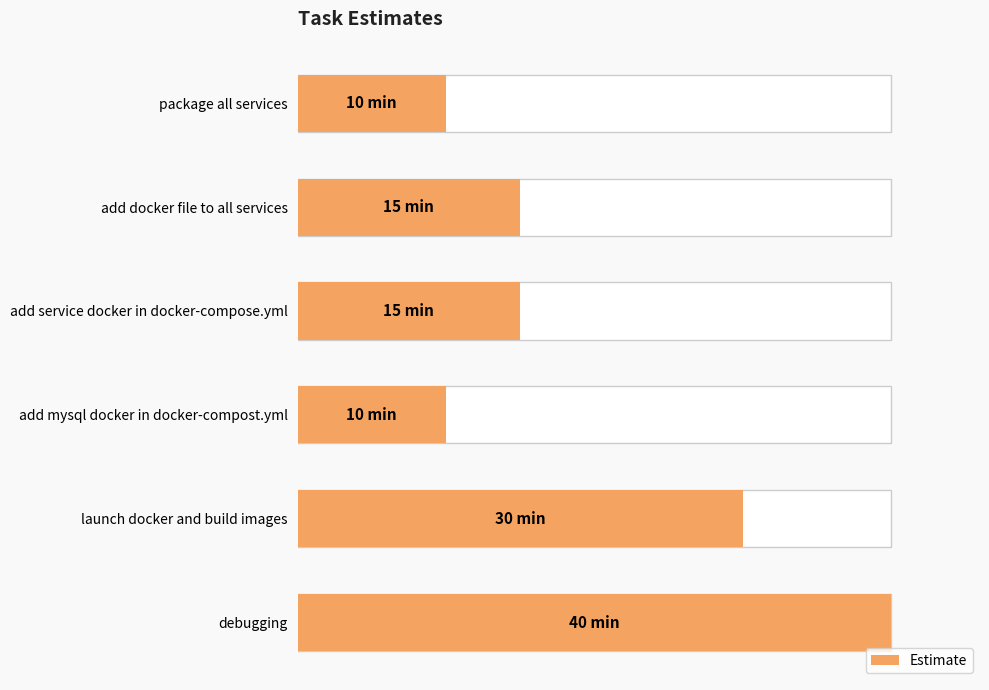

Where does the data first go above 15?

4